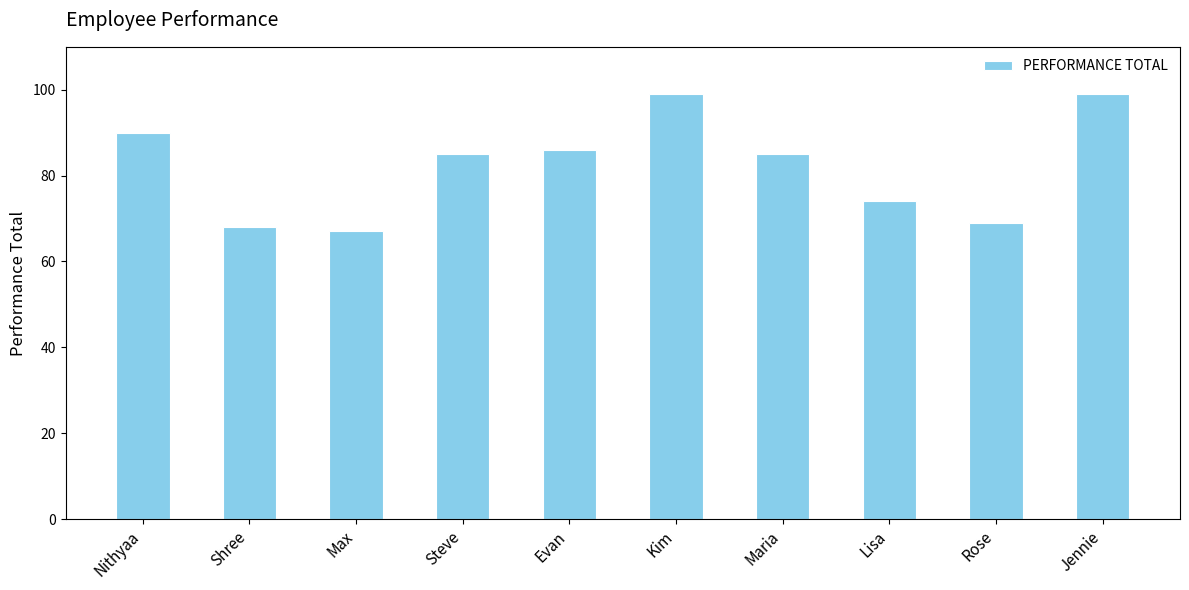

What is the minimum value shown in the chart?

67